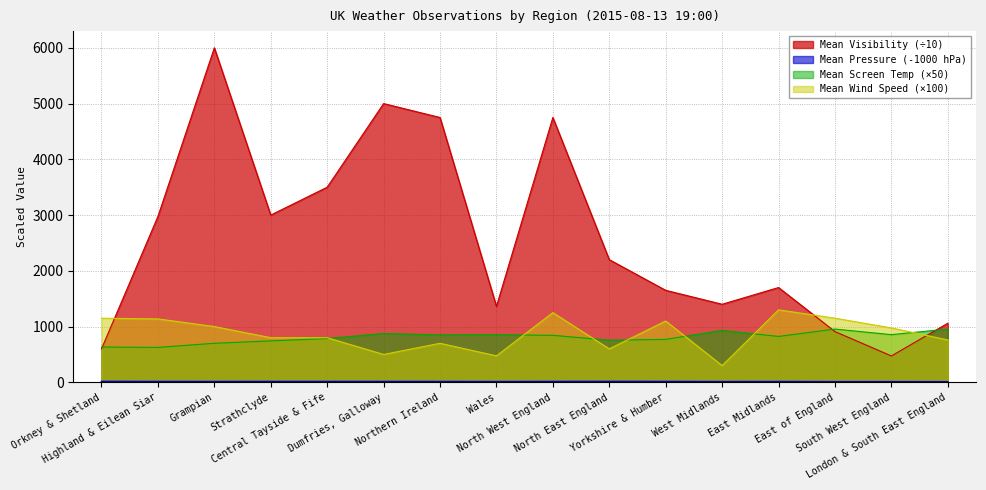

Which category has the lowest value in the Mean Visibility series?

South West England